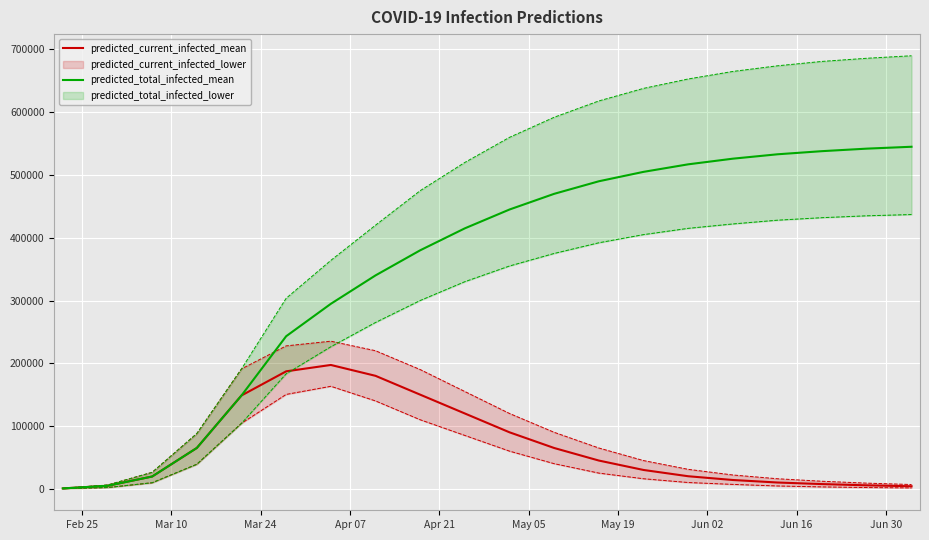

Count the number of categories in the chart.

20